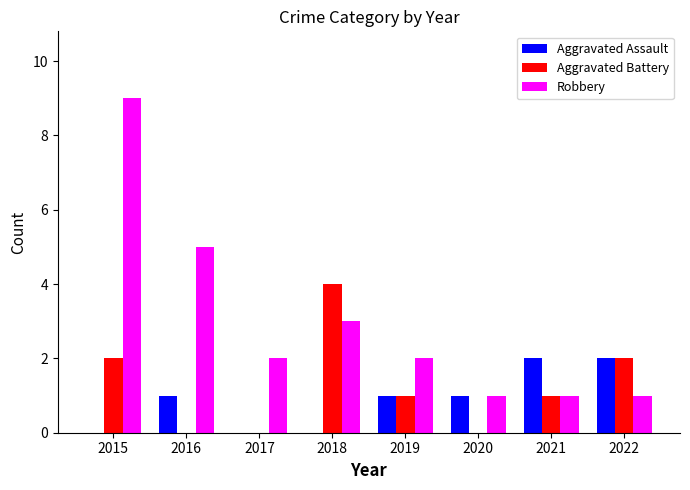

Count the Robbery values in the range 1 to 5.

7